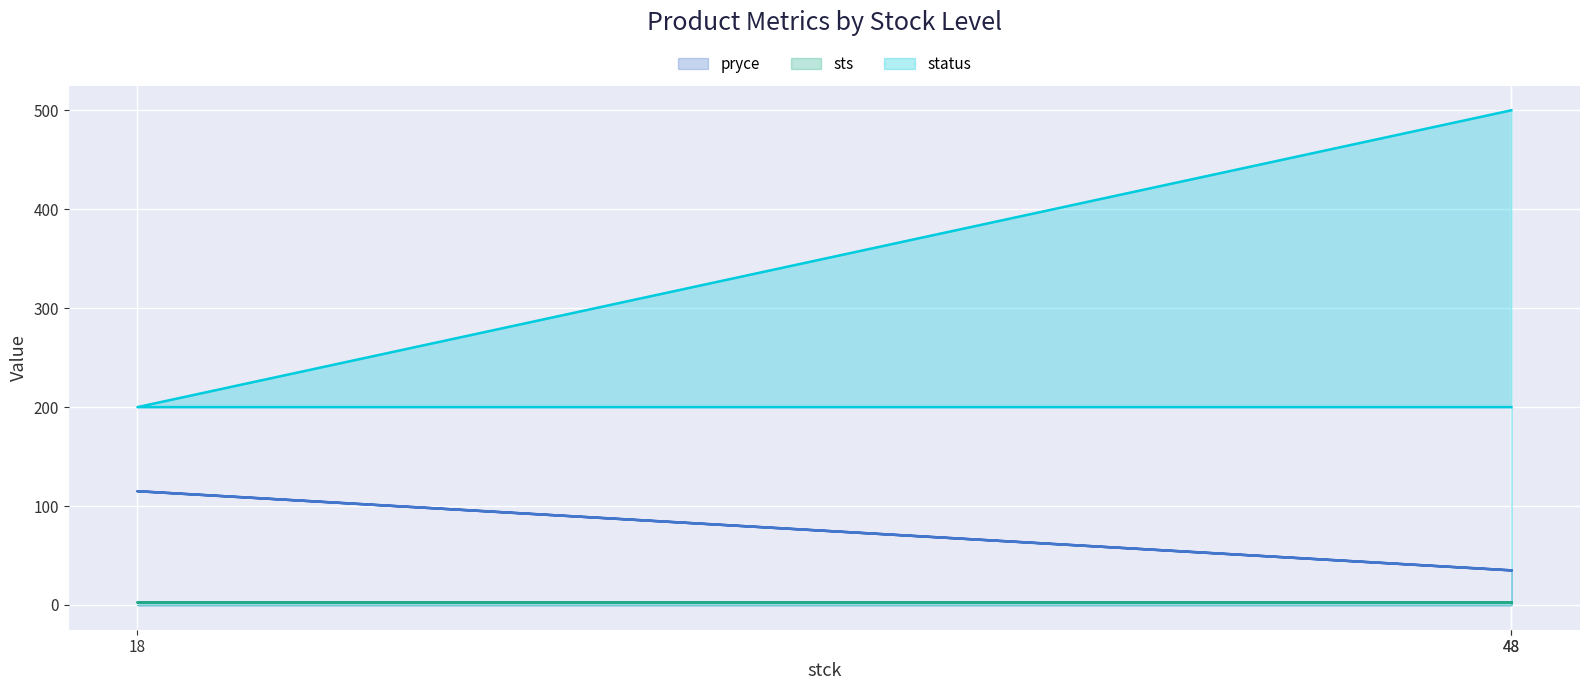

What is the sum of the pryce values at 48 and 18?

150